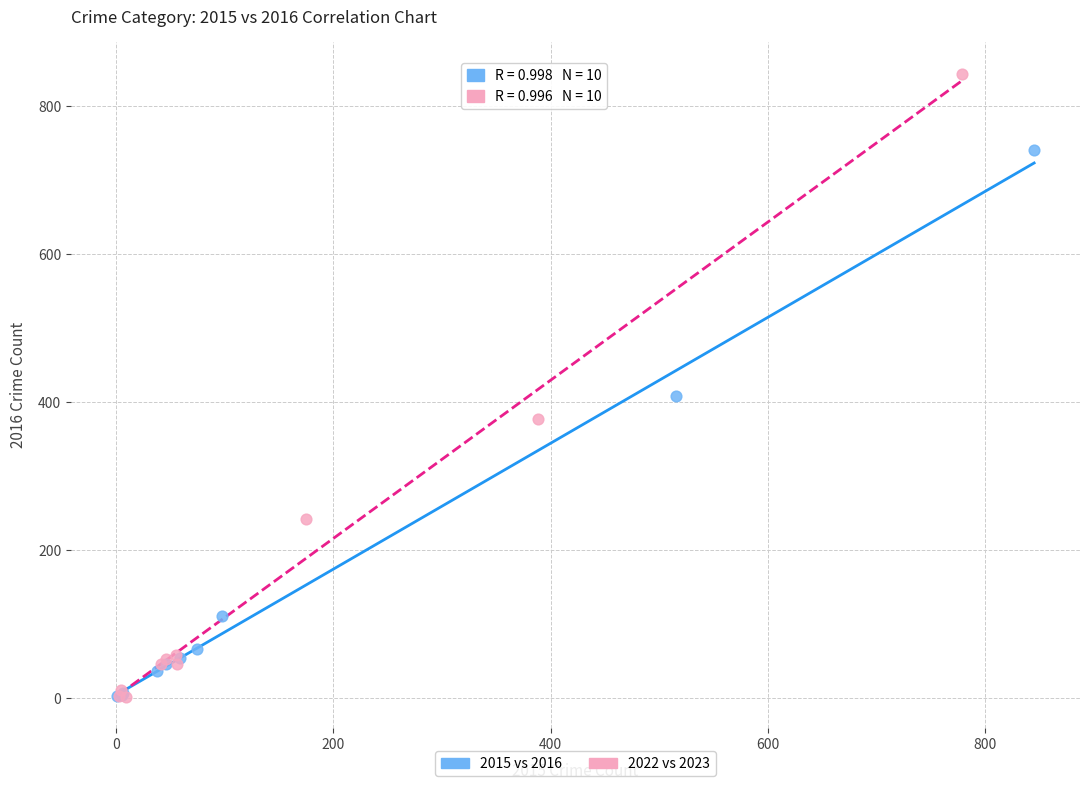

Which series reaches the maximum Y coordinate?

2022 vs 2023